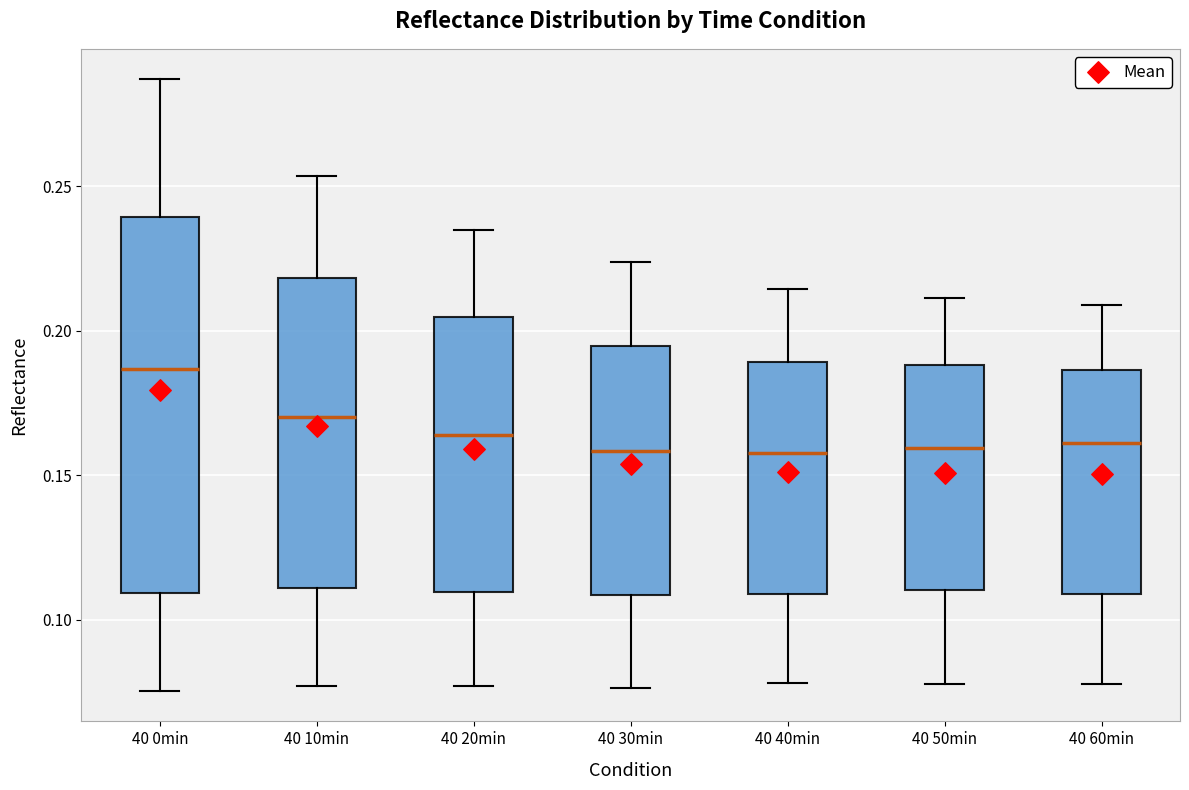

Which box's median line is the highest?

40 0min